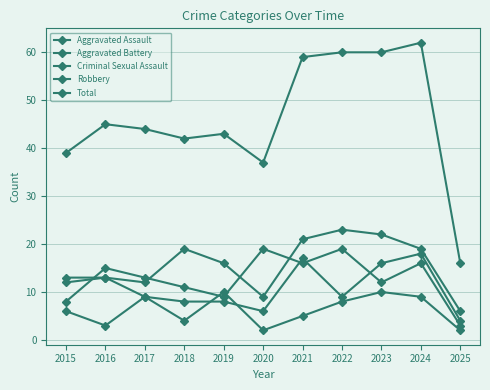

What is the value of the Aggravated Assault point at the 8th from the left?

23